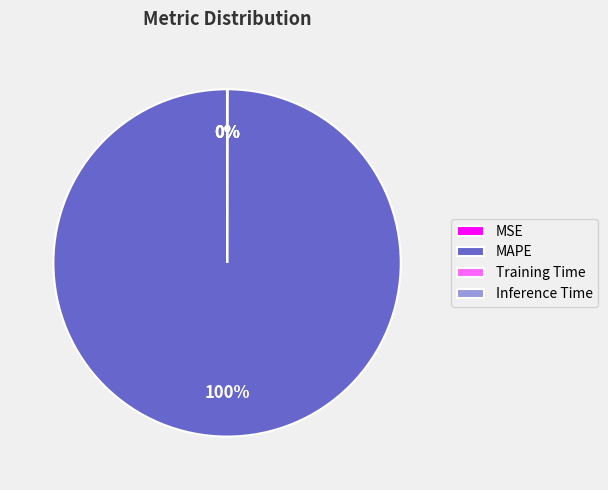

Which slice is the largest?

MAPE